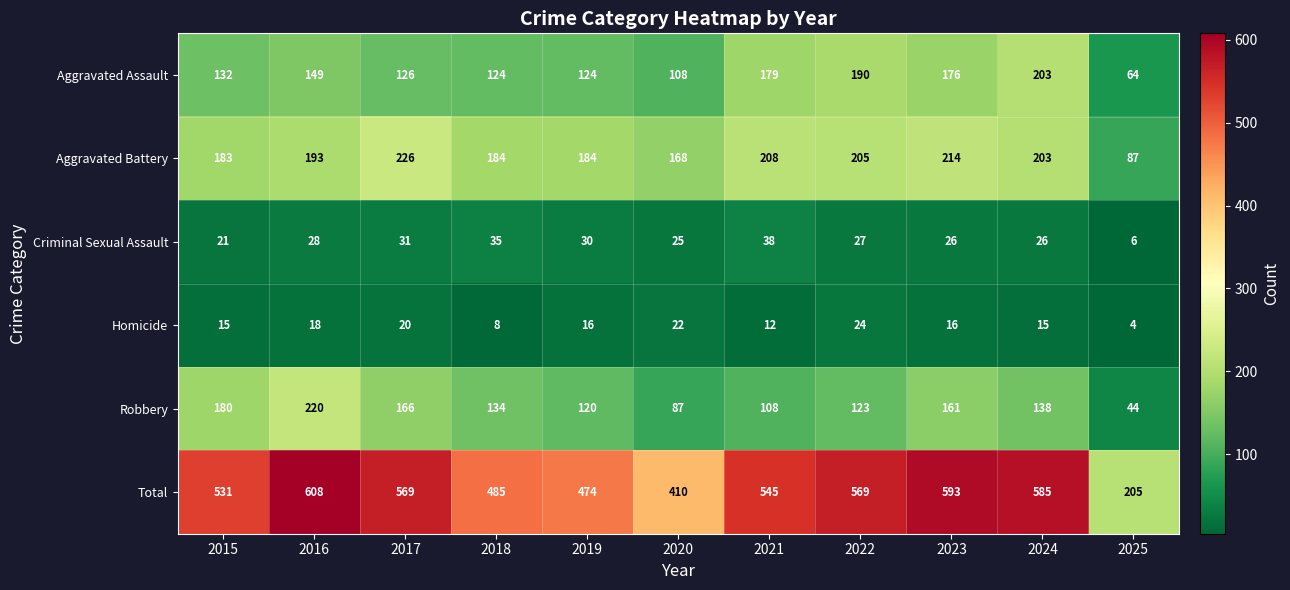

At which category does the chart reach its minimum across all series?

2025